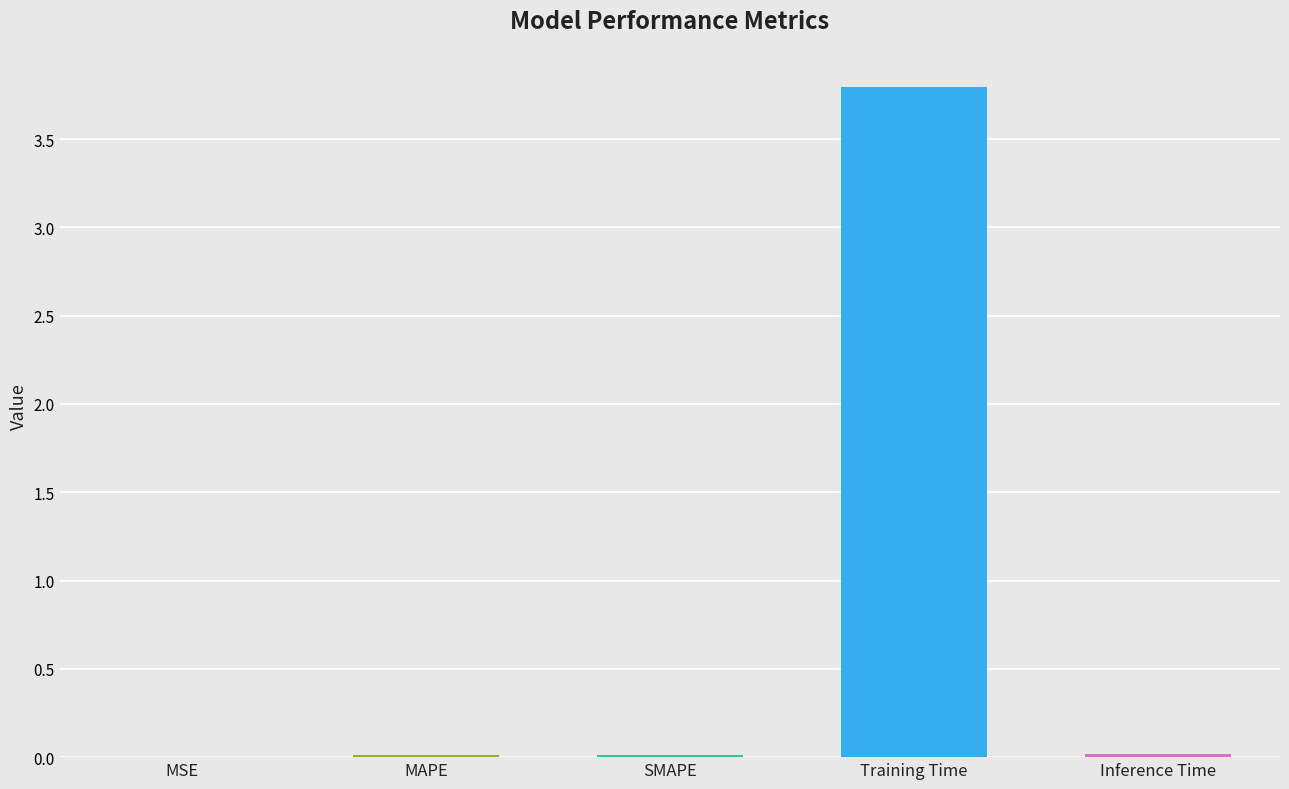

Are the bars grouped side by side (vs. stacked)?

No